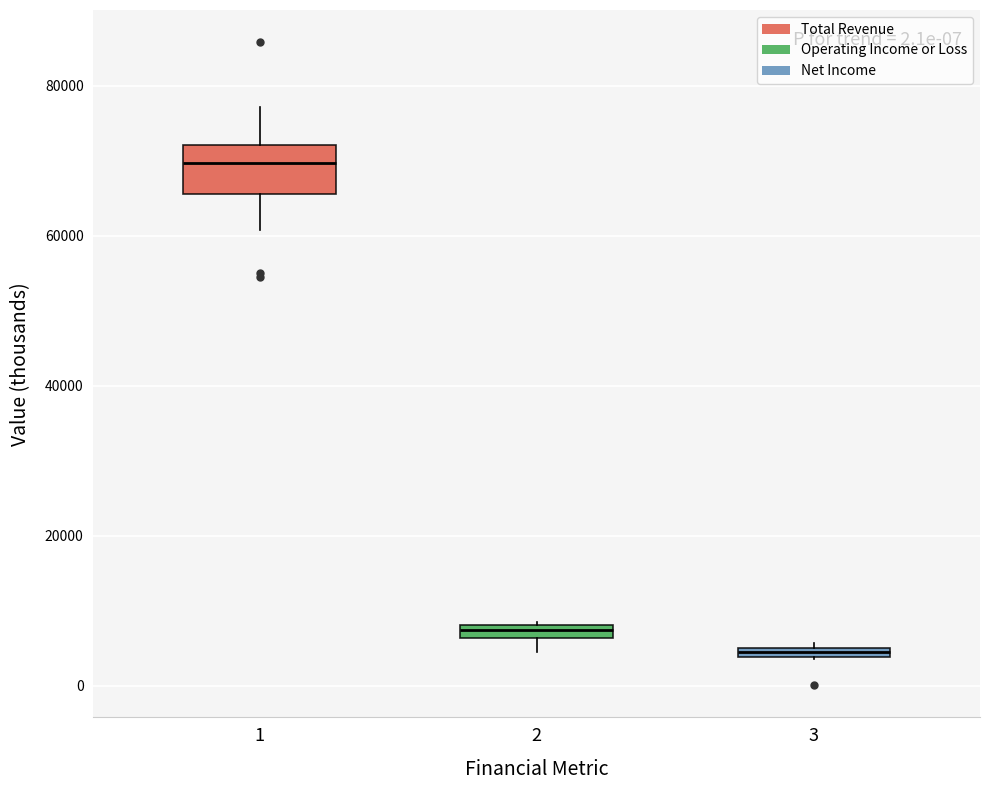

Comparing the boxes themselves (not the whiskers), which one is the tallest?

1